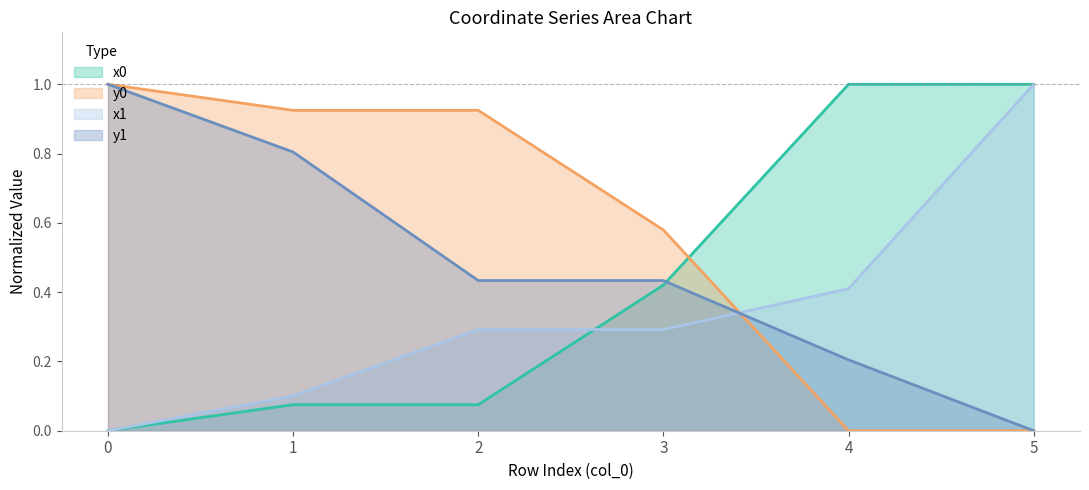

What is the sum of the y0 values at 3 and 4?

0.6